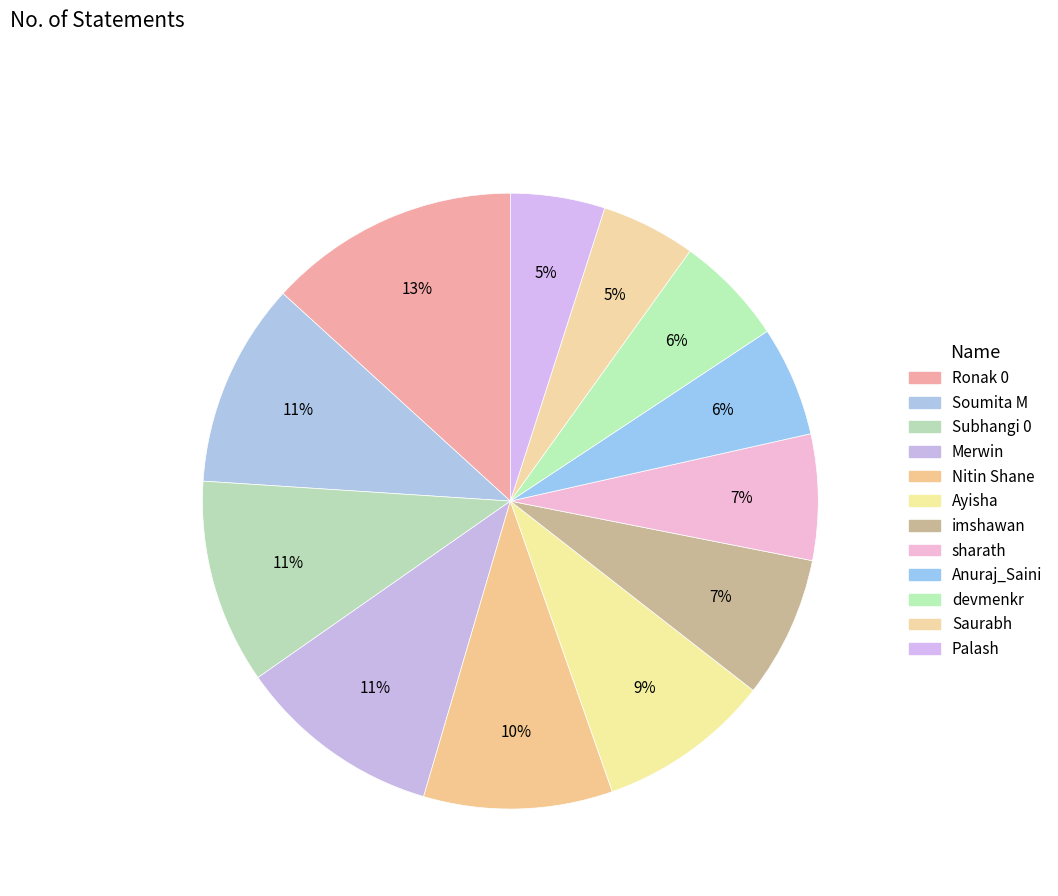

Which category has the biggest portion of the pie?

Ronak 0